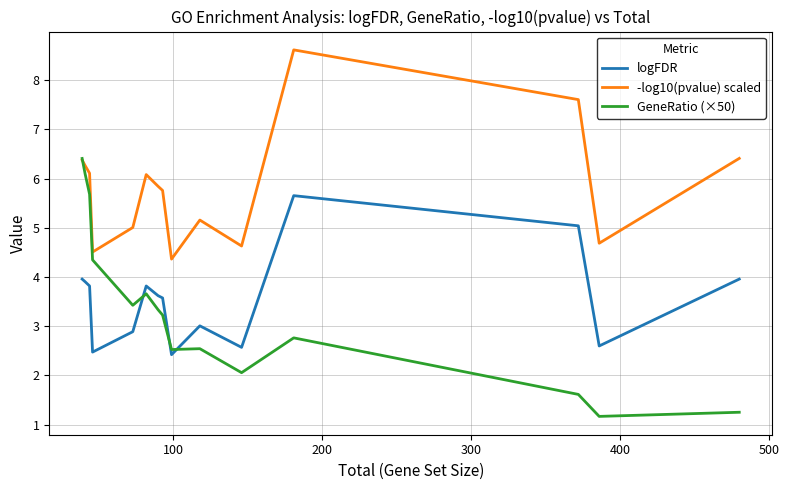

What is the smallest value displayed?

1.2